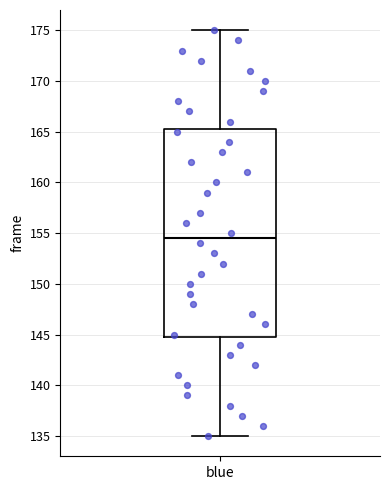

Where does the median line of the box for blue sit on the y-axis? The values are not printed on the chart, so give them approximately, as read against the axis.

154.5